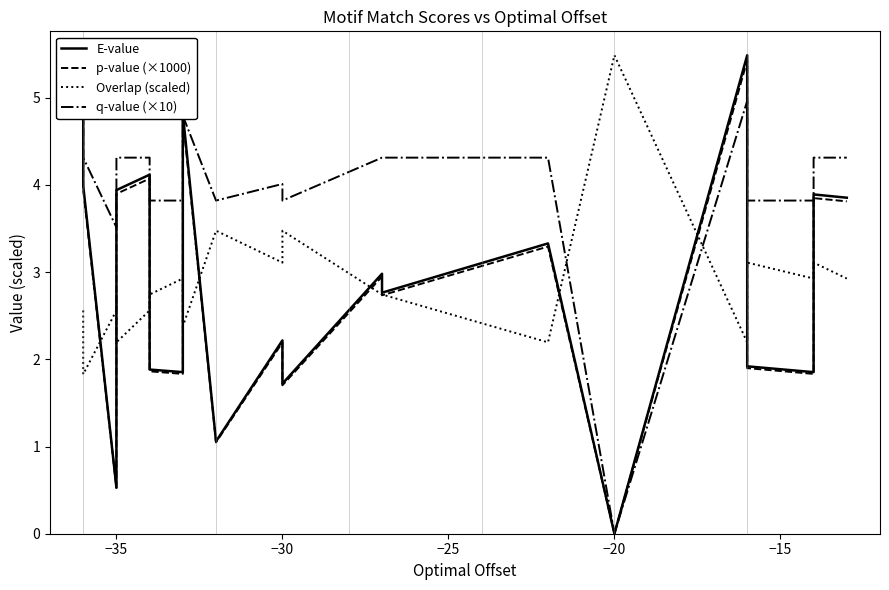

In E-value, how many points are higher than both neighbors (excluding endpoints)?

7